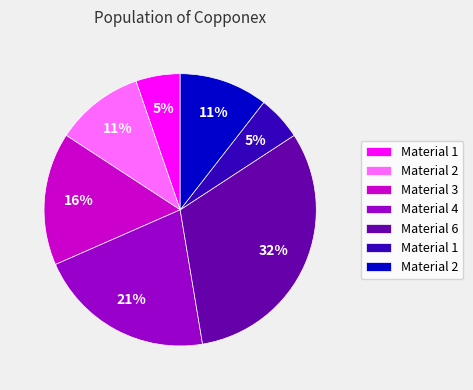

To the nearest percent, what is the average slice percentage?

14%